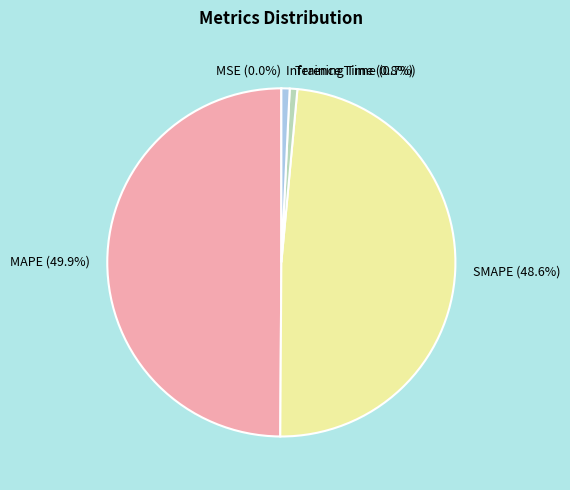

Does SMAPE represent more than half of the total?

No